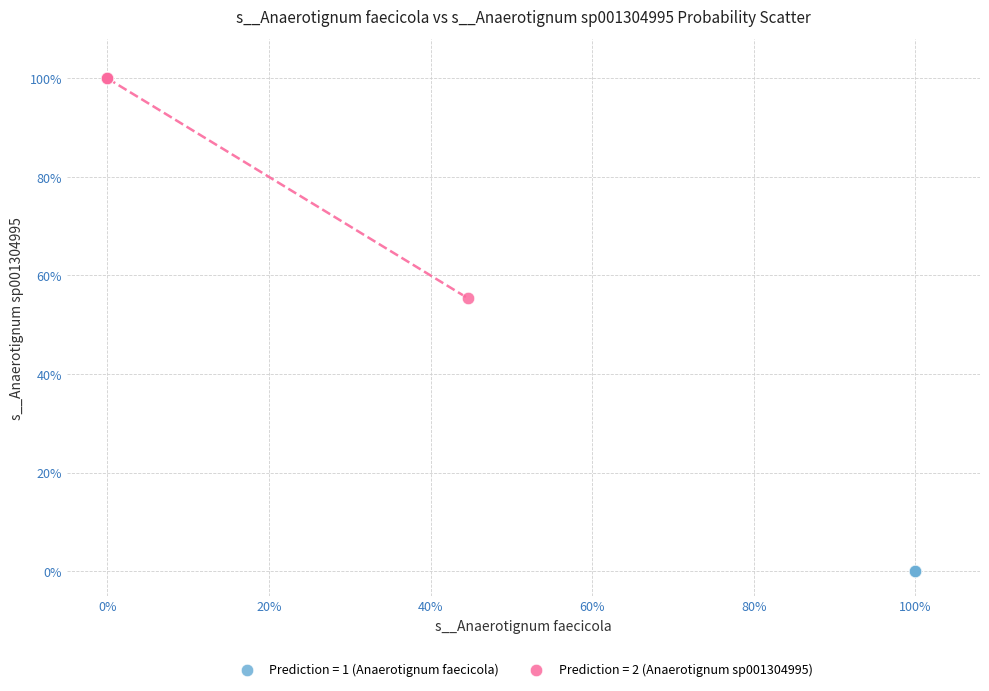

Which series contains the lowest Y value?

Prediction = 1 (Anaerotignum faecicola)